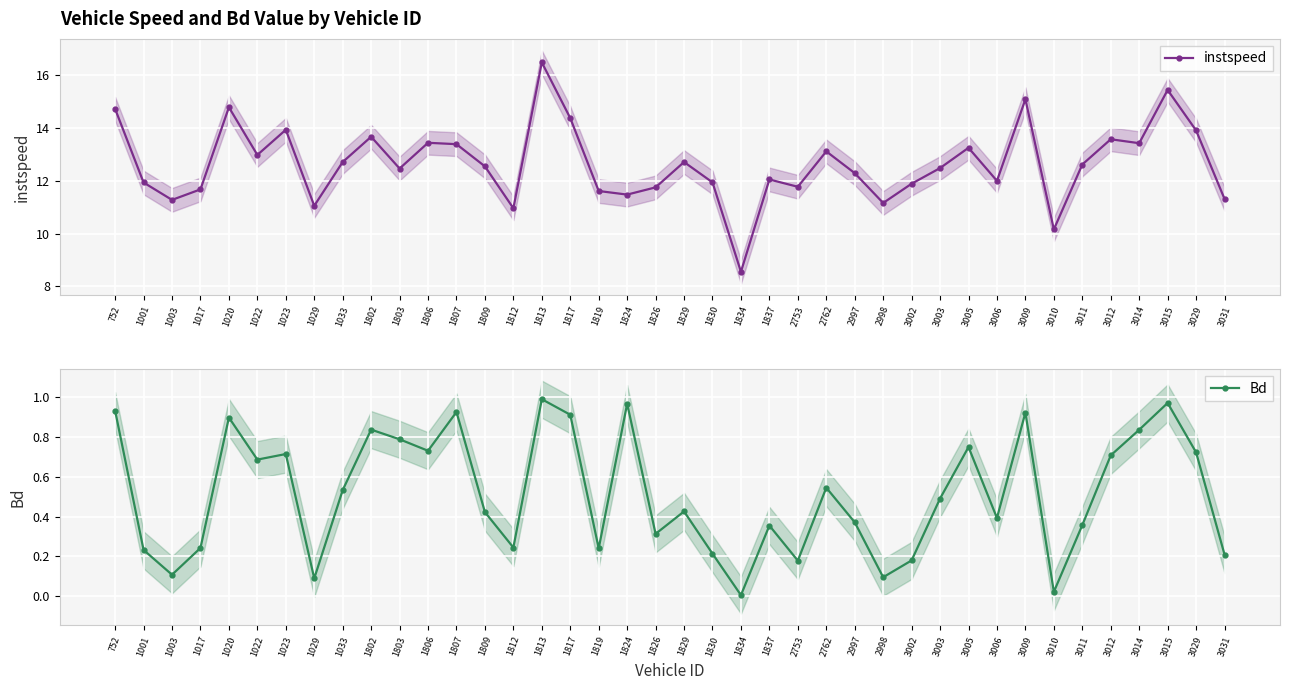

At which category does the chart reach its peak across all series?

1813